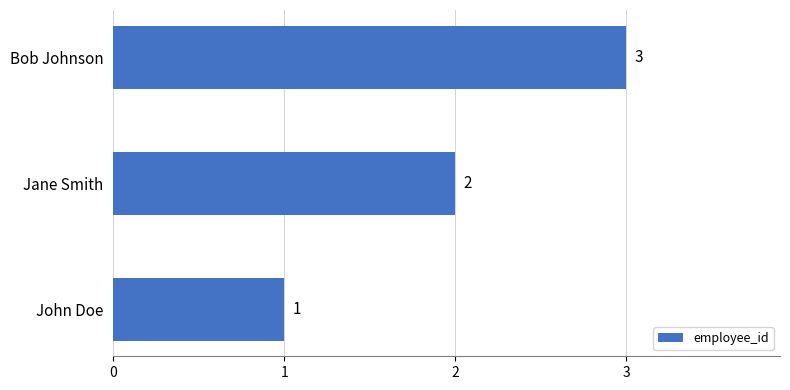

List the labels in order of value, largest first.

Bob Johnson, Jane Smith, John Doe